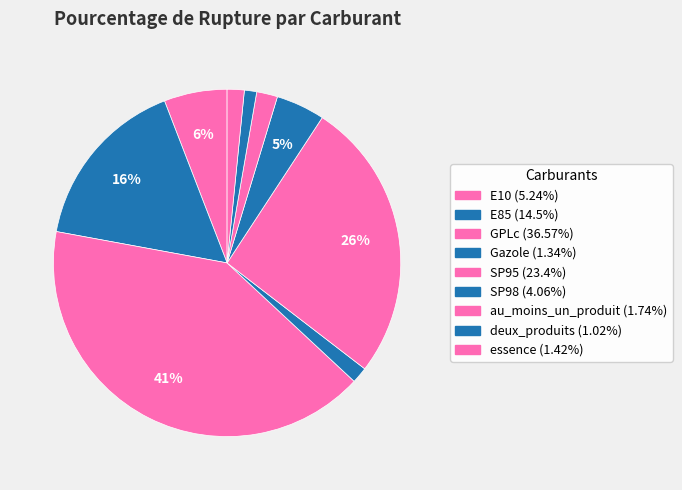

Is there a majority slice in this chart?

No